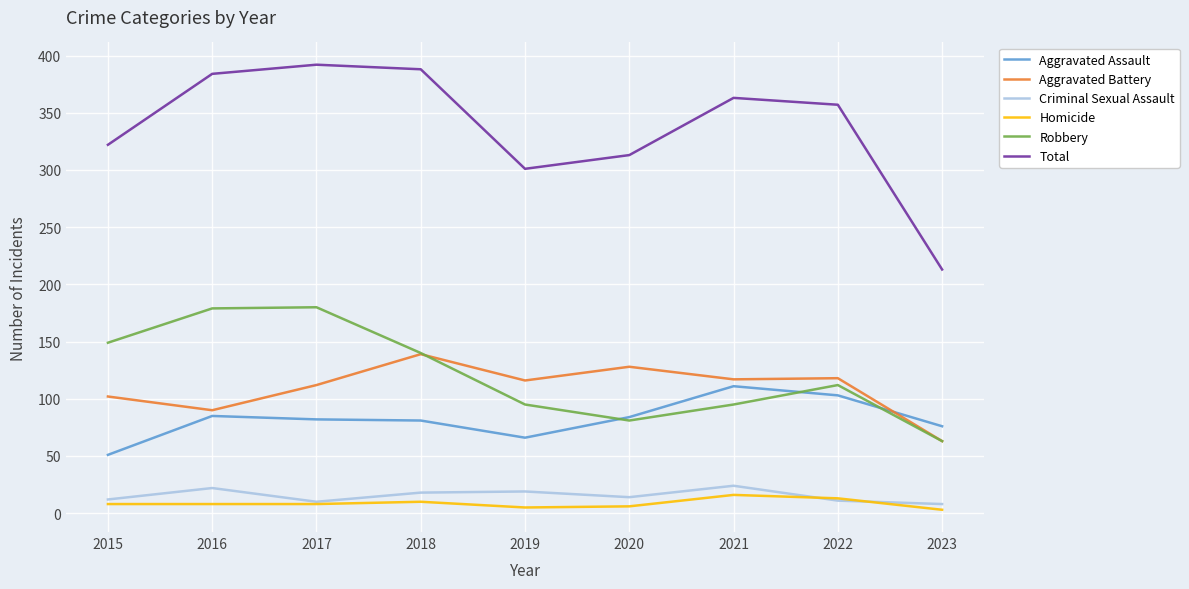

At how many categories does at least one series exceed 150?

9